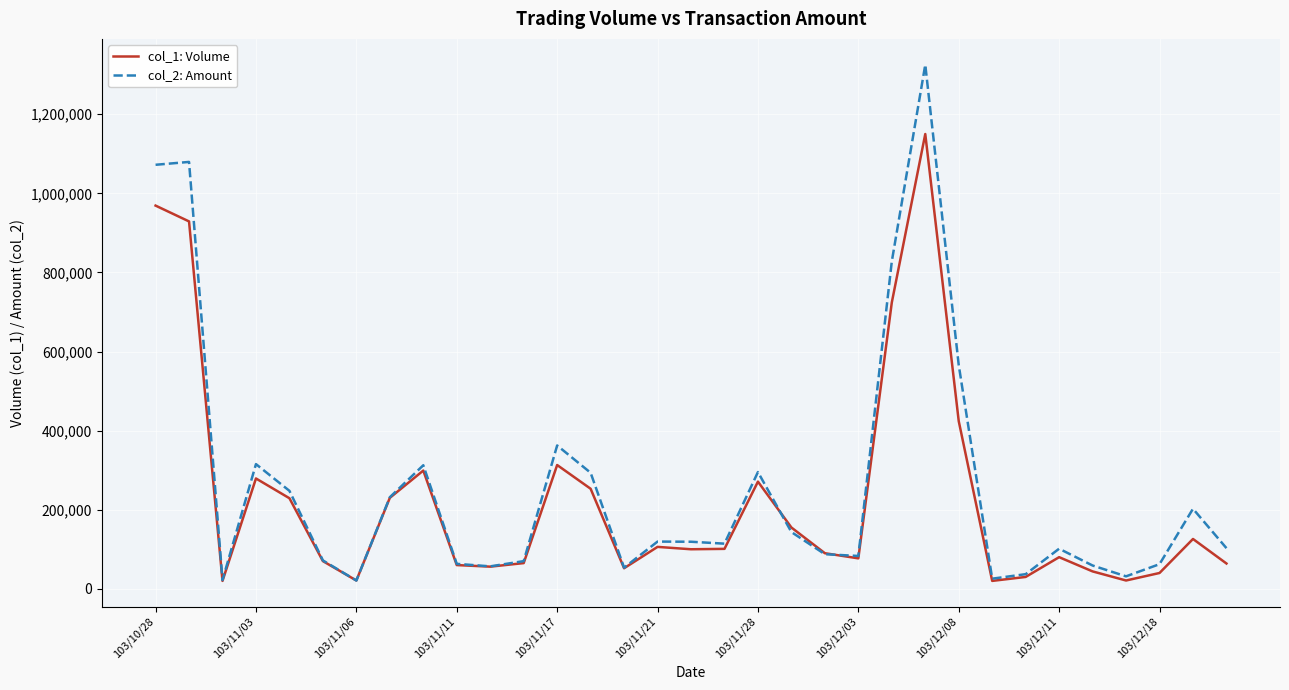

Which series has the widest spread of values?

col_2: Amount